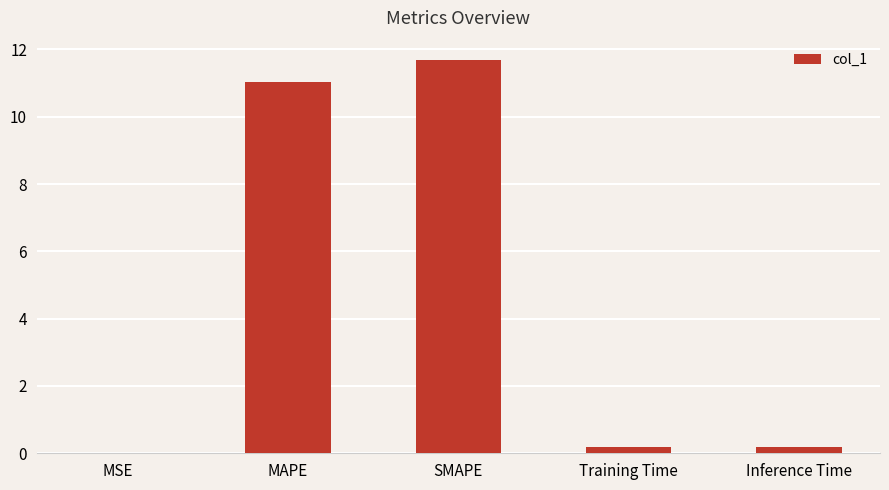

Read the value at SMAPE.

11.7